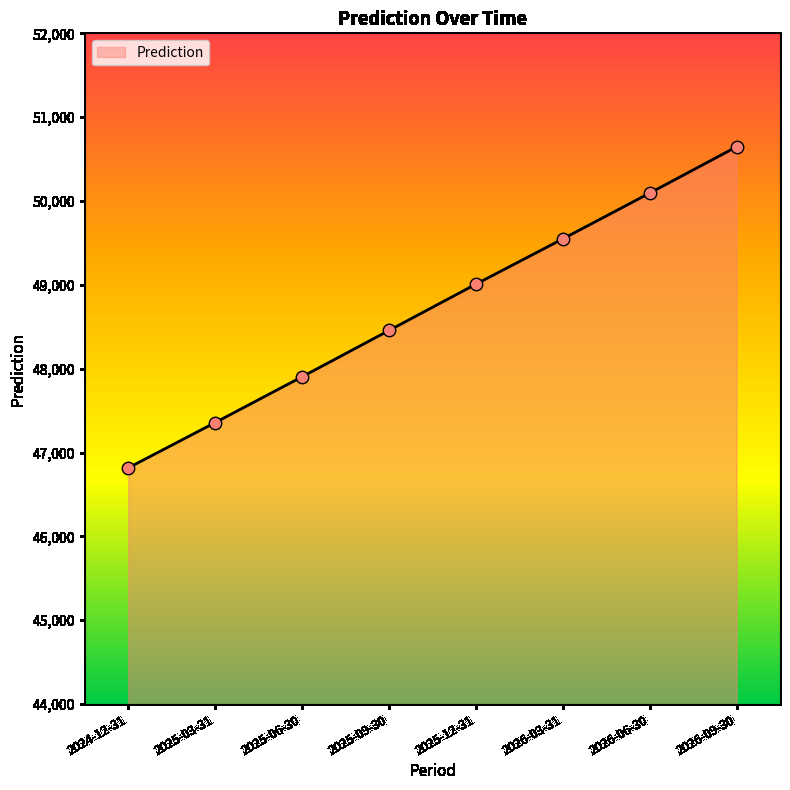

Between 2024-12-31 and 2026-03-31, which is larger?

2026-03-31